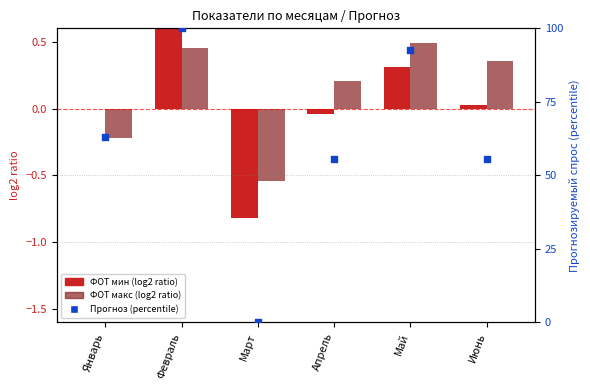

Which series has the widest spread of Y values?

Прогноз (percentile)